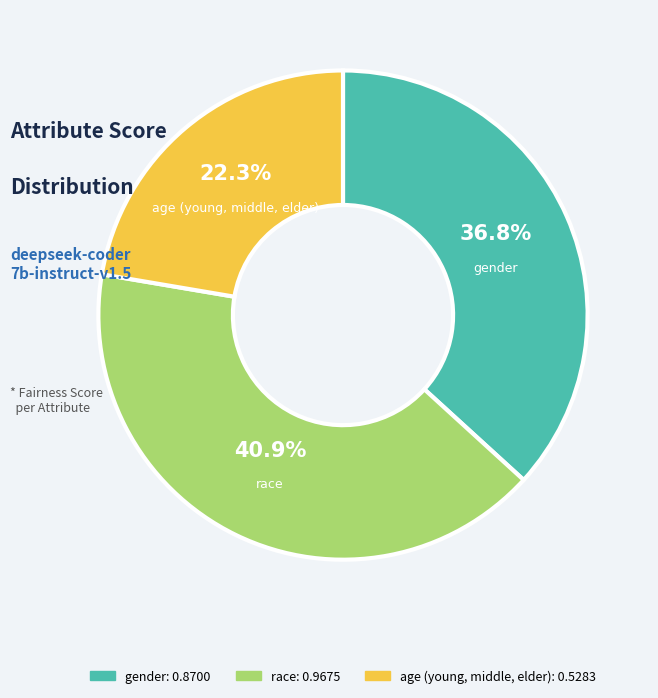

The race slice represents 27% of the pie. True or false?

False